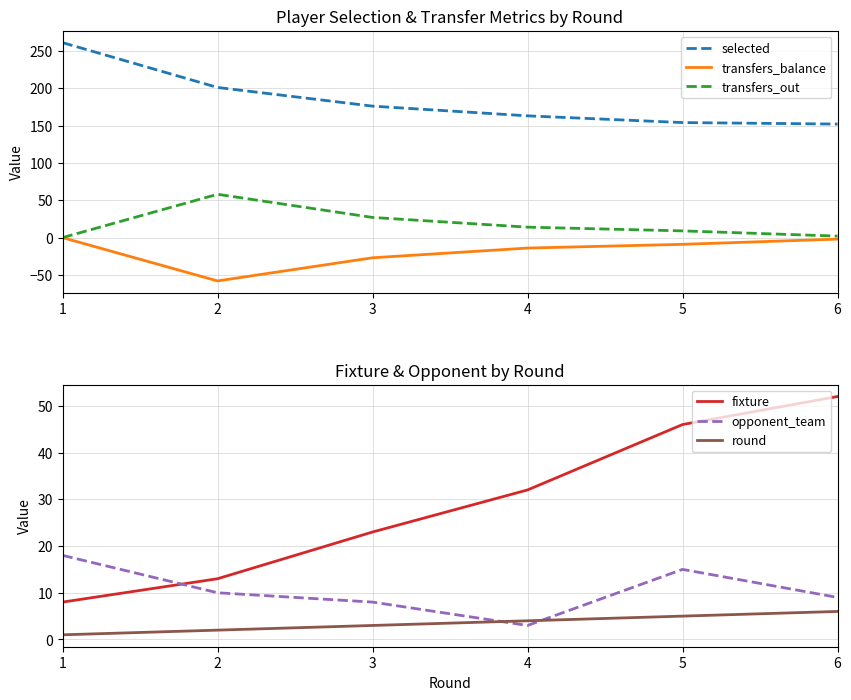

What is the difference between the maximum and minimum values in the transfers_out series?

58